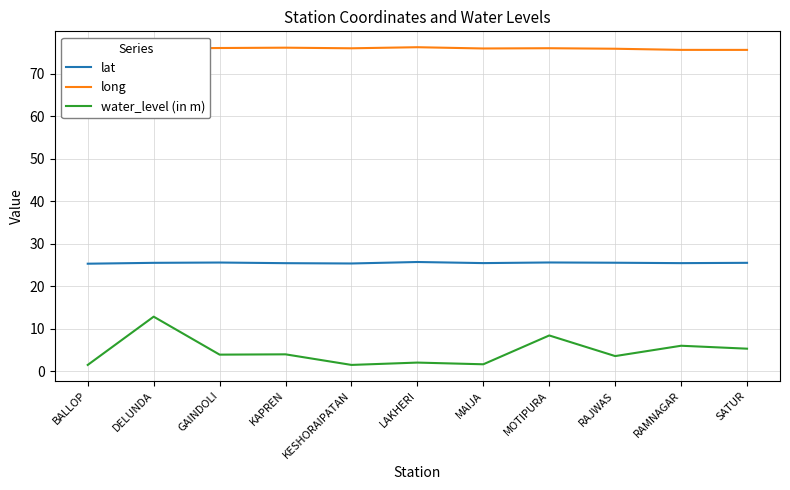

What is the highest value of the lat series?

25.7